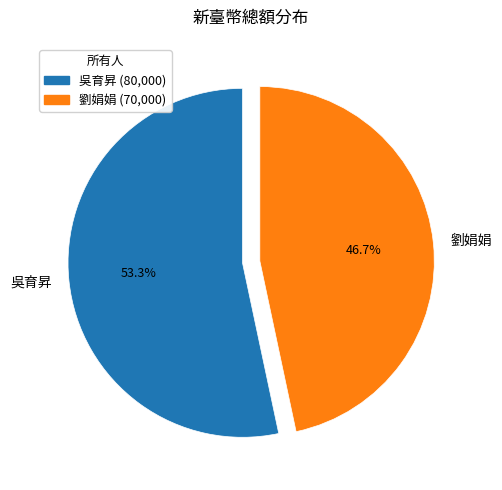

Rank the categories by value from lowest to highest.

劉娟娟, 吳育昇